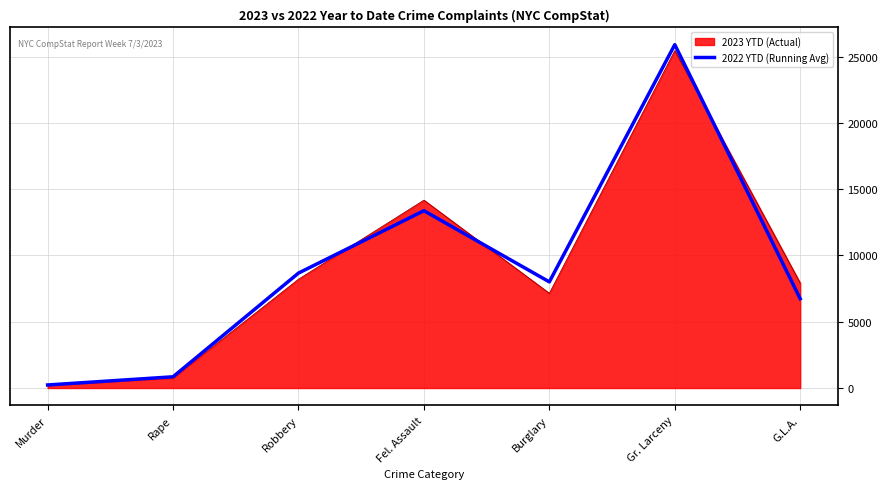

True or false: 2022 YTD (Running Avg) has a value of 11741 at Robbery.

False